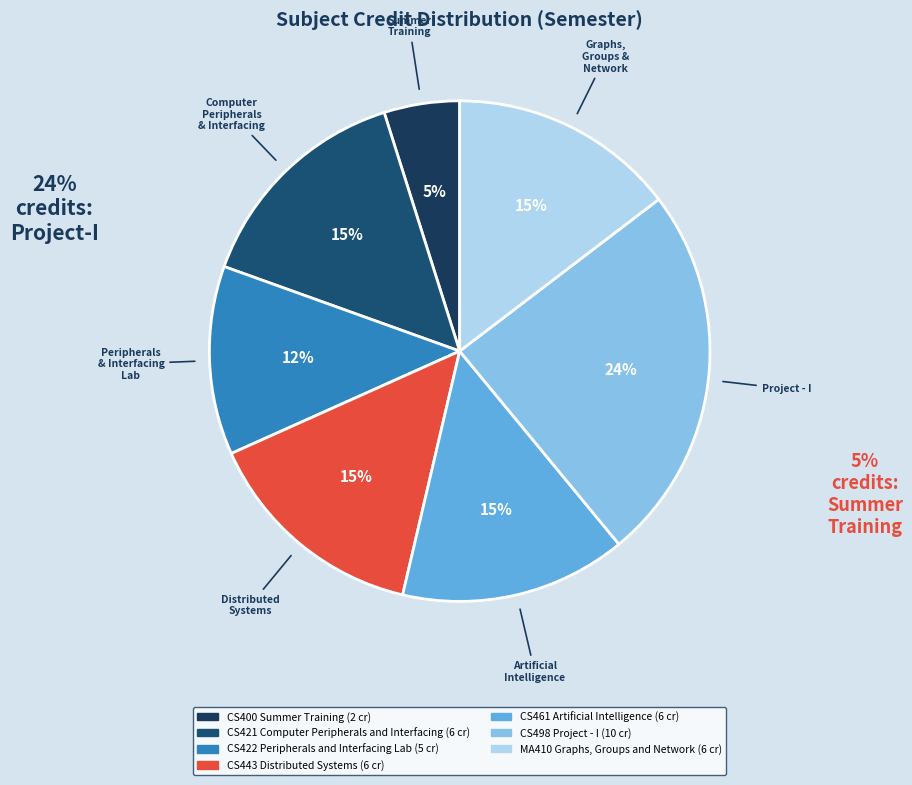

What is the ratio of the value at CS422 Peripherals and Interfacing Lab to the value at CS400 Summer Training?

2.5